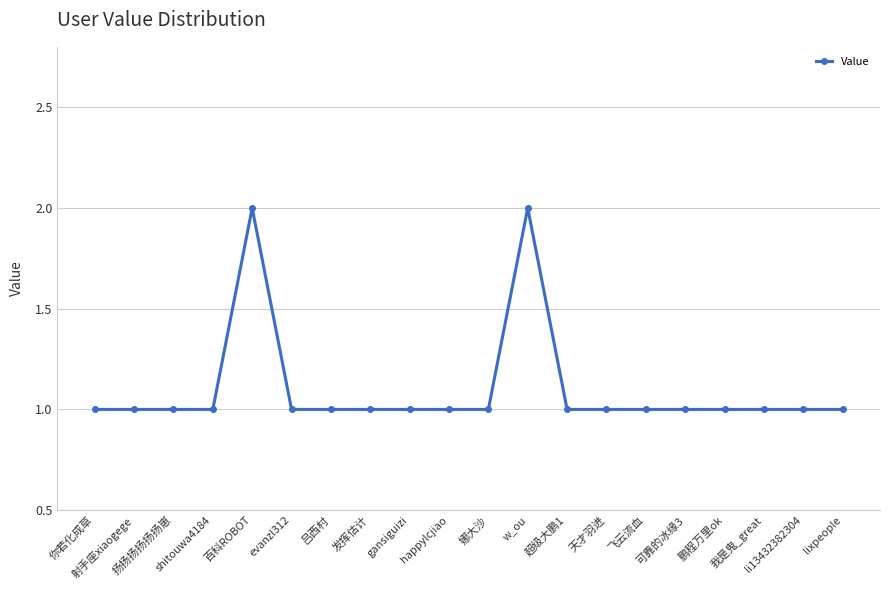

True or false: the data has more than 0 interior local peaks.

True